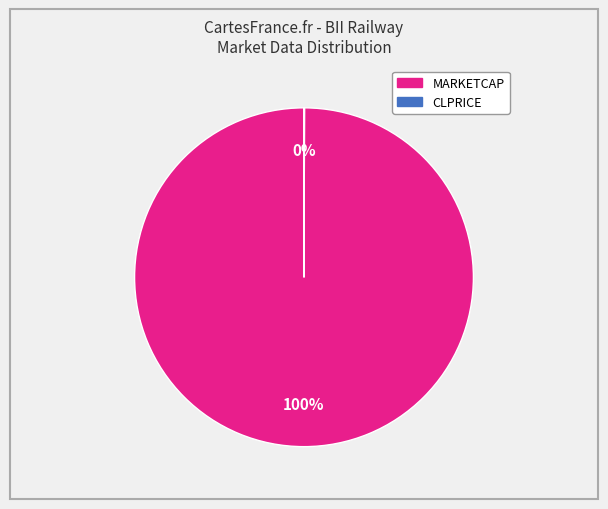

Is it true that MARKETCAP is 94% of the pie?

False